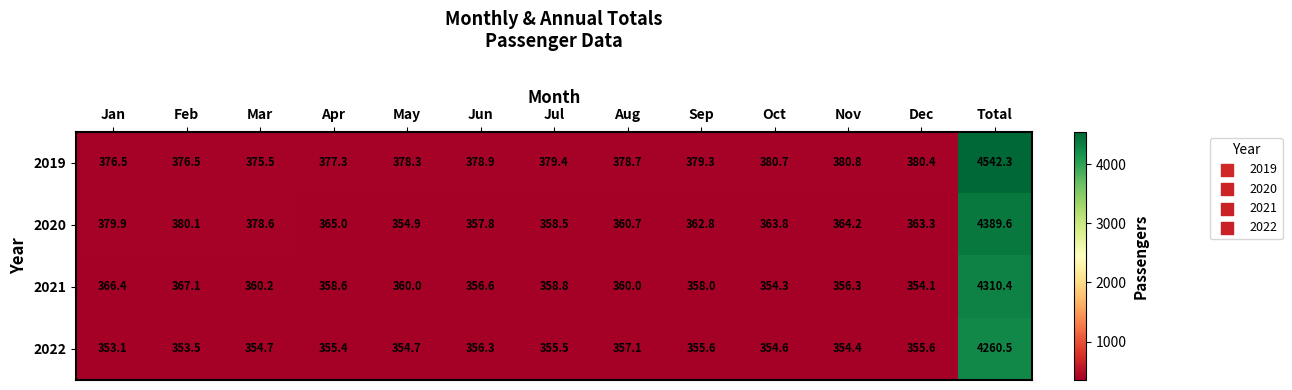

What is the spread (max minus min) of values at Mar?

23.9